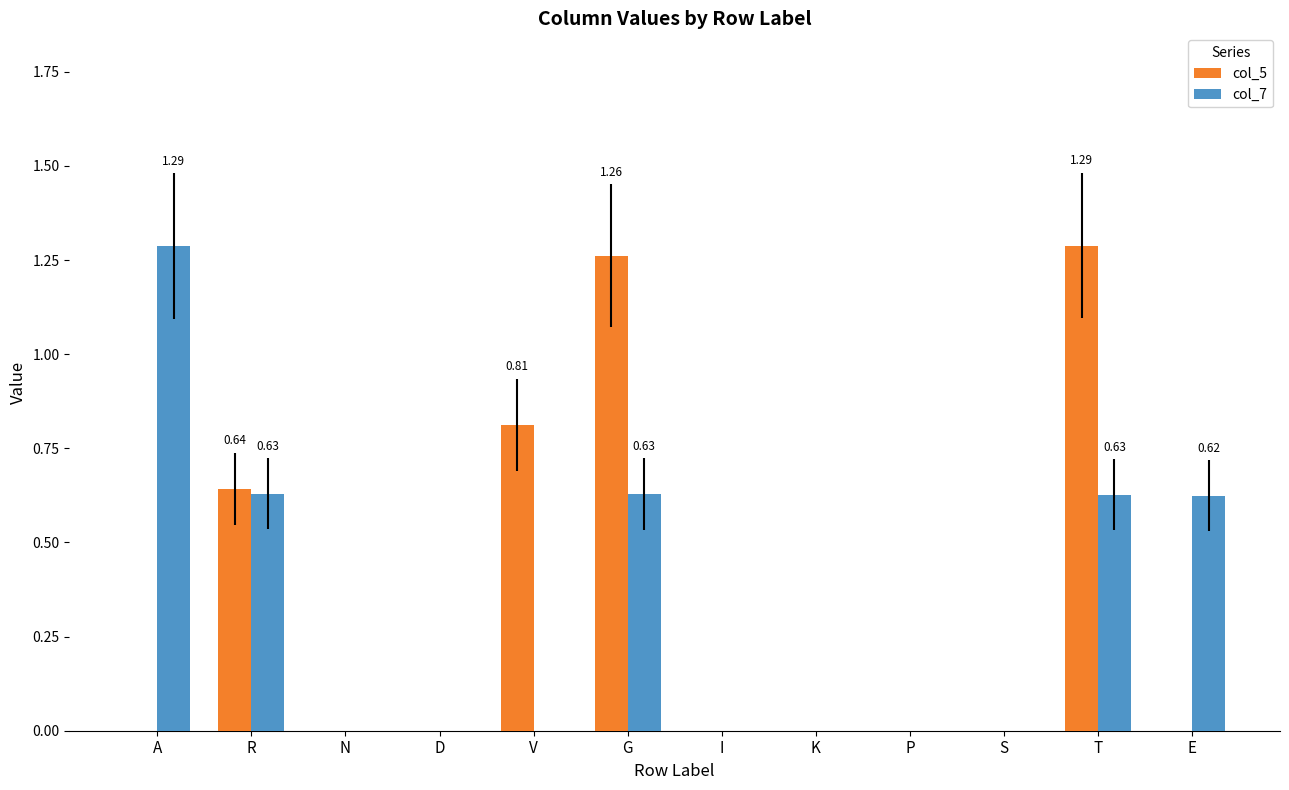

Which series changed the most between R and V?

col_7